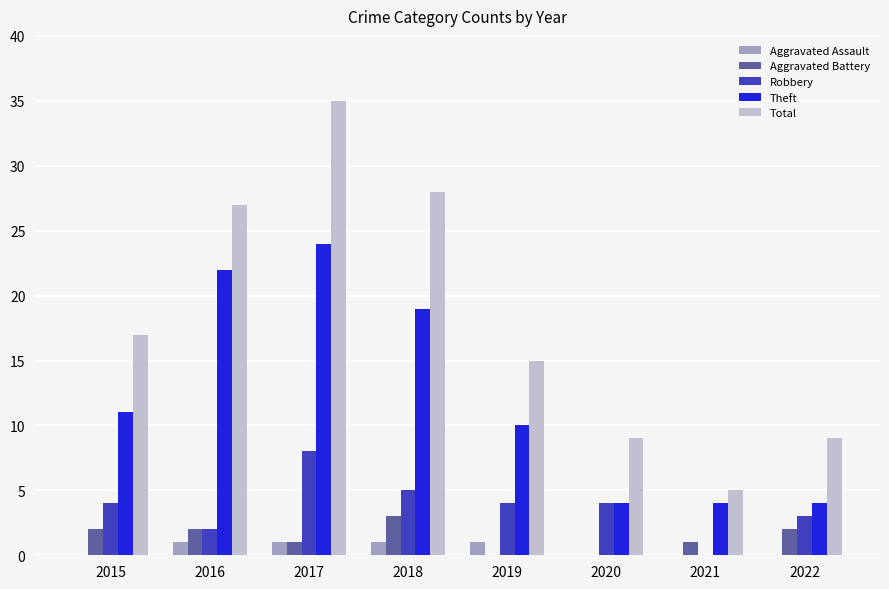

How many data points does each series have?

8